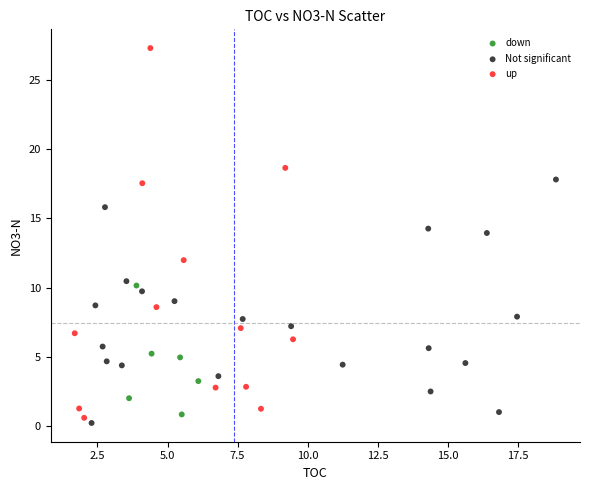

Which series reaches the maximum Y coordinate?

up